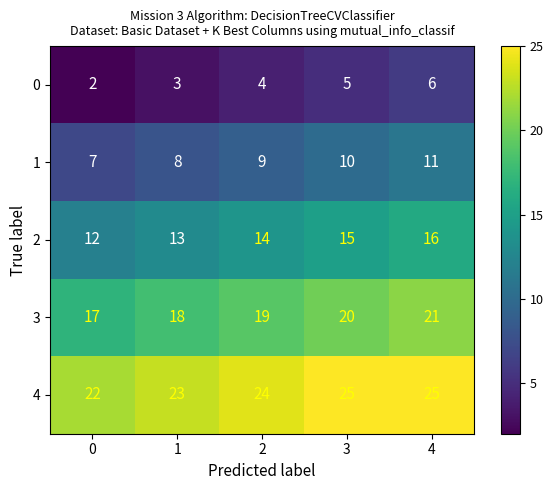

Reading left to right, list all the values displayed in this chart.

0: 0=2	1=3	2=4	3=5	4=6
1: 0=7	1=8	2=9	3=10	4=11
2: 0=12	1=13	2=14	3=15	4=16
3: 0=17	1=18	2=19	3=20	4=21
4: 0=22	1=23	2=24	3=25	4=25